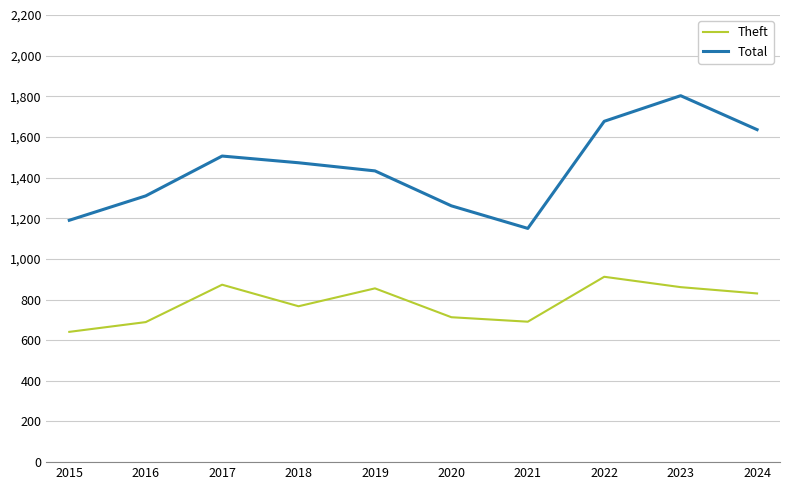

The Theft series shows 873 at 2017. True or false?

True